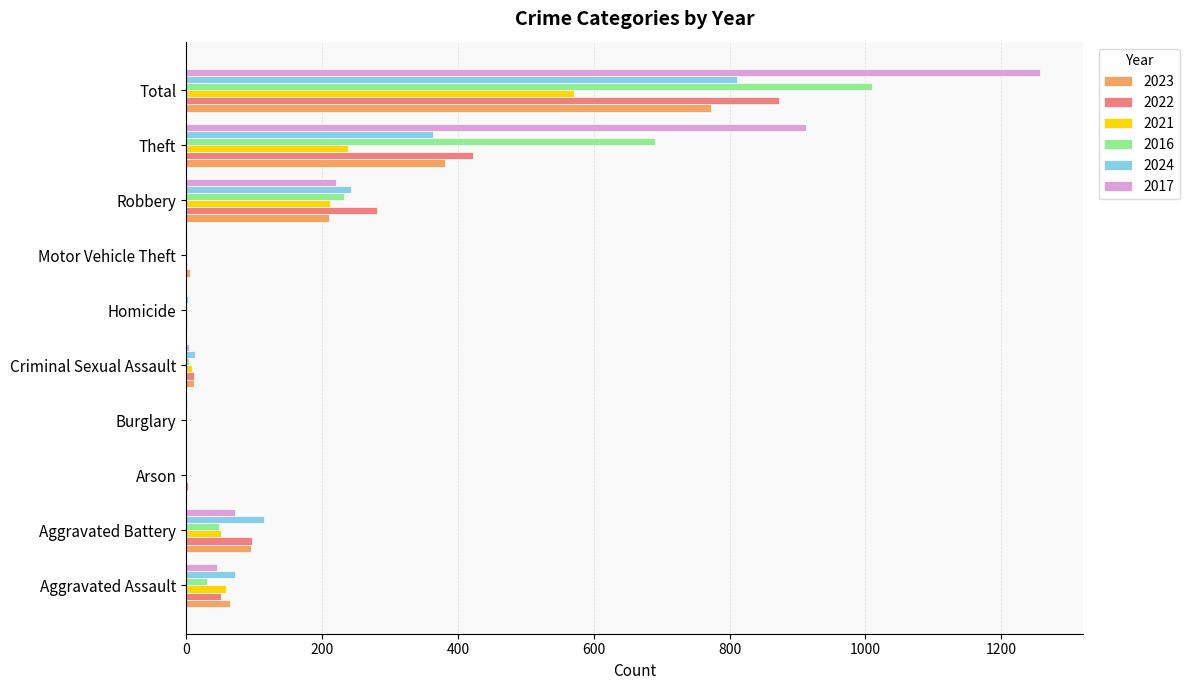

What are all the series names shown in the legend?

2023, 2022, 2021, 2016, 2024, 2017